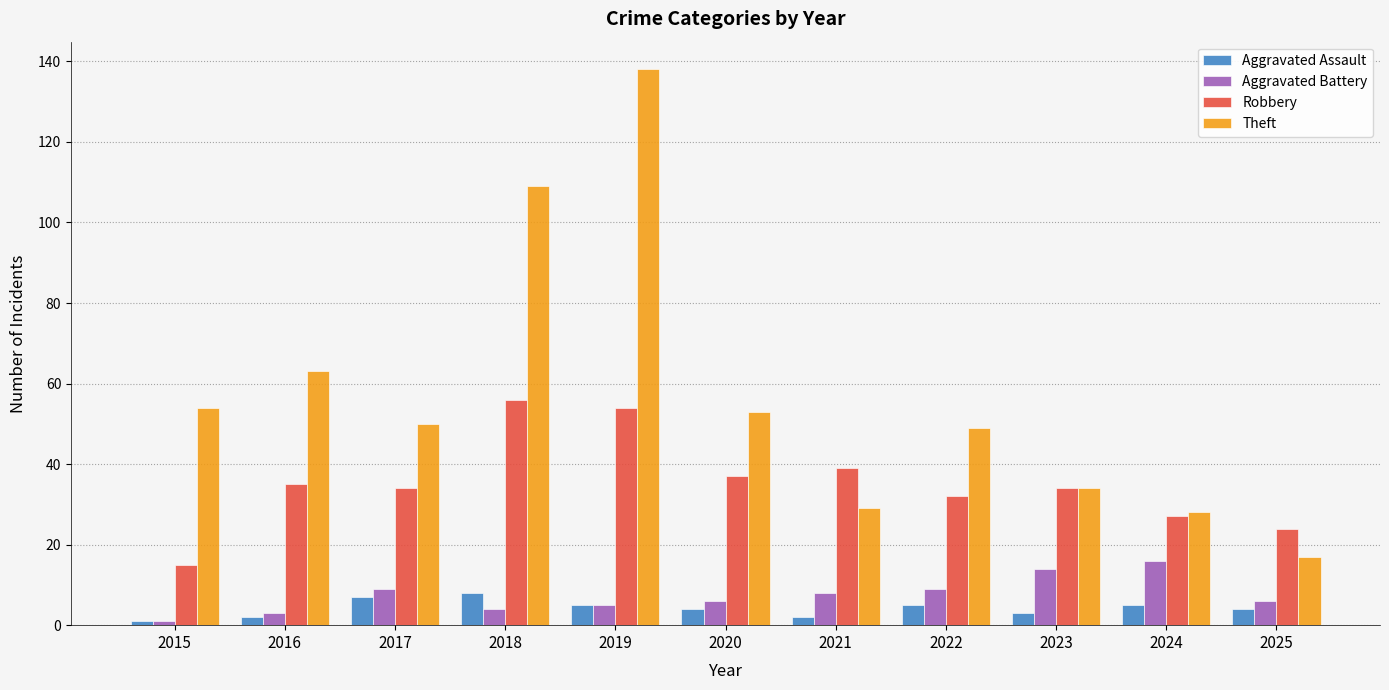

What is the lowest value of the Theft series?

17